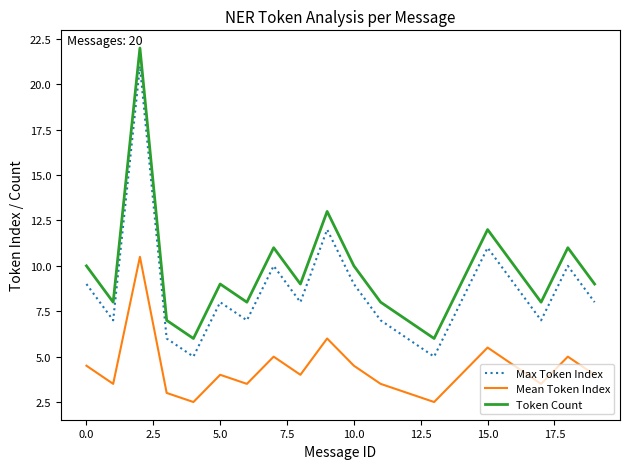

What is the difference between the maximum and minimum values in the Max Token Index series?

16.0